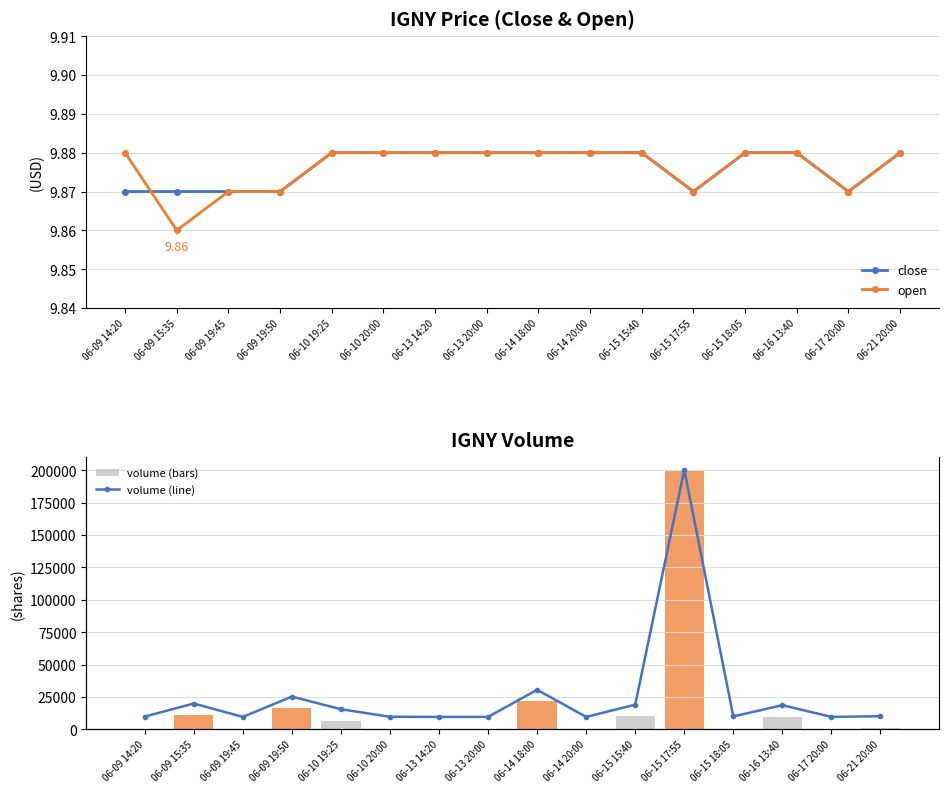

How many distinct data groups are displayed?

4